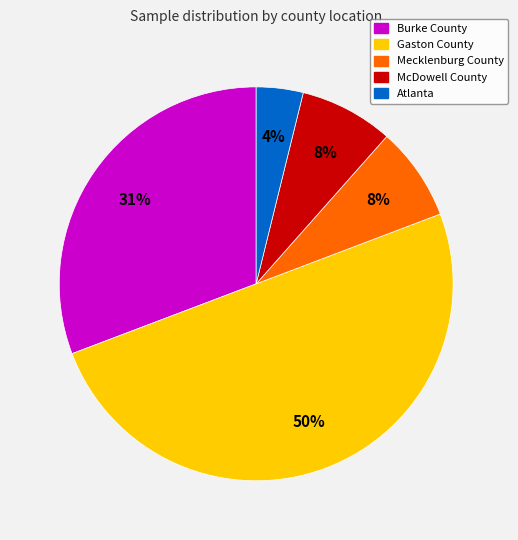

Is it true that Gaston County is 39% of the pie?

False